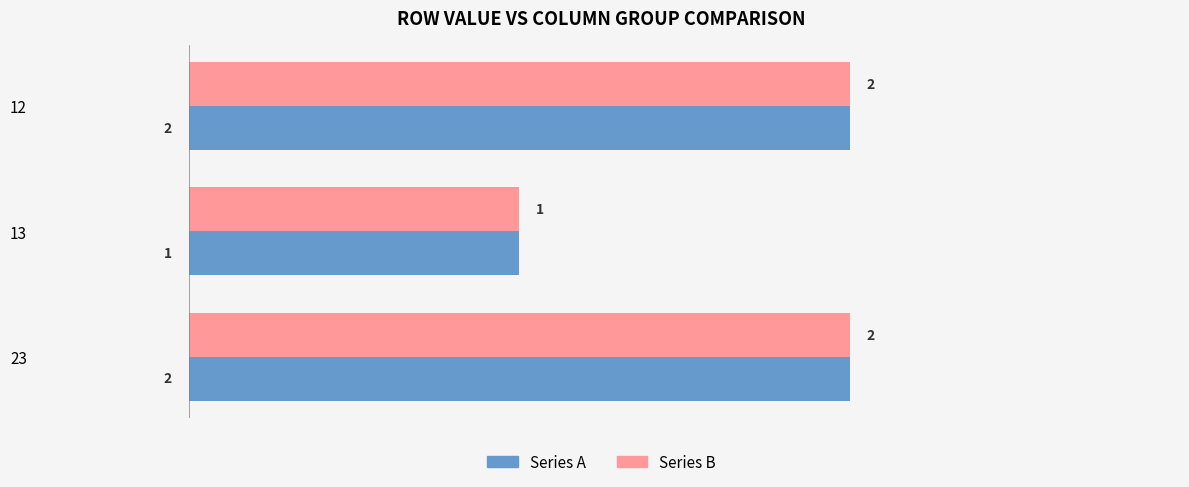

At which label is Series A closest to 1?

13